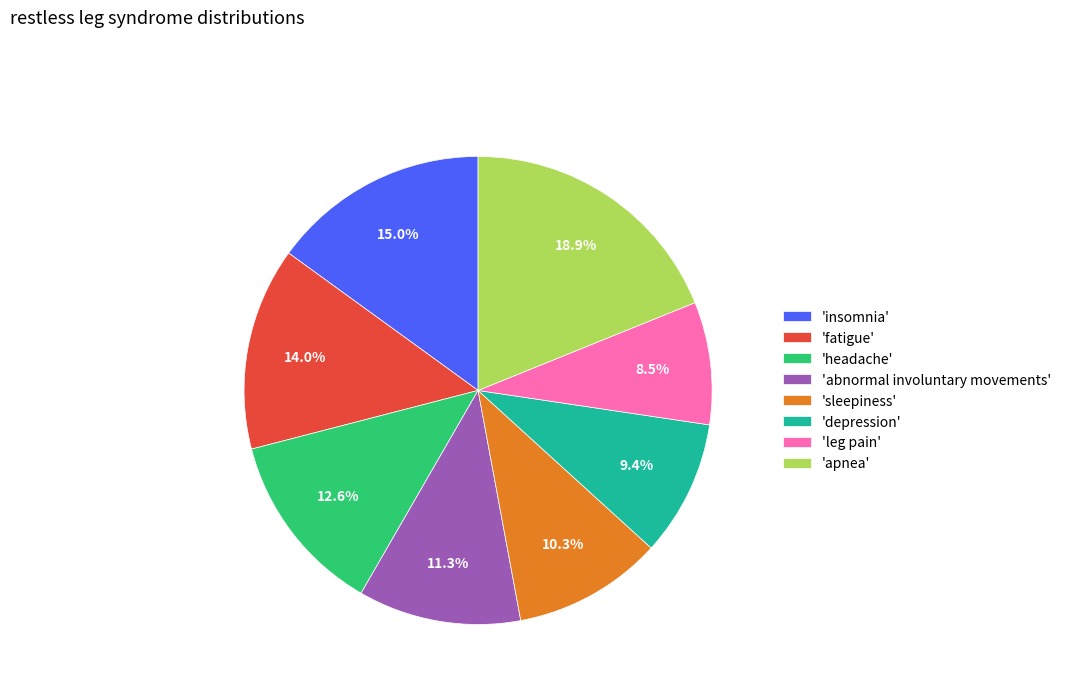

How many slices are in this pie chart?

8